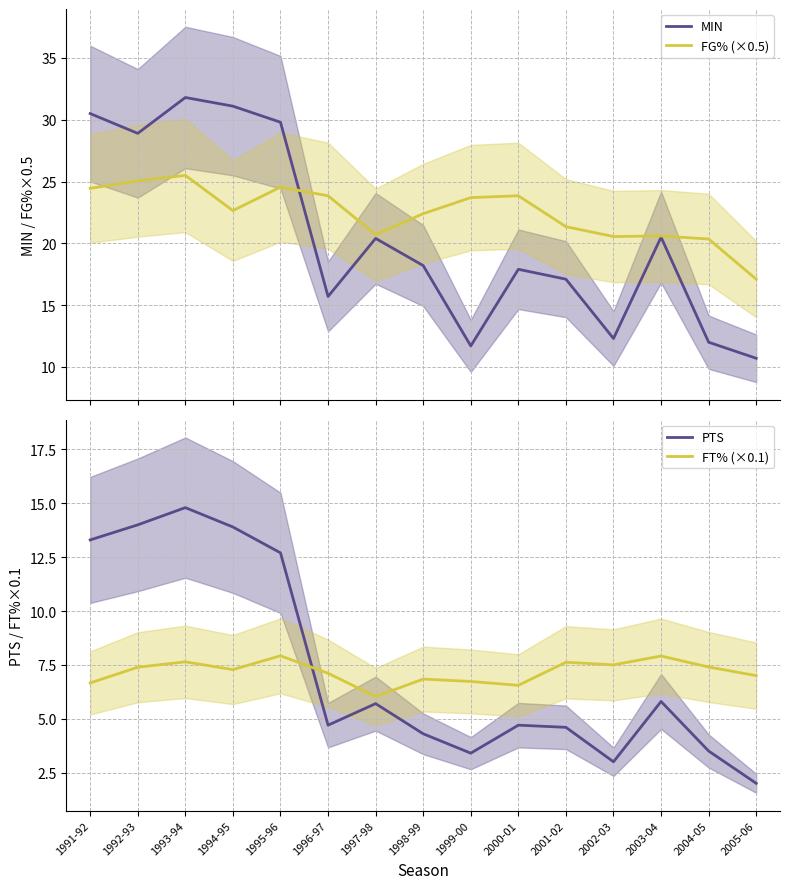

Reading left to right, extract all data points from this chart.

MIN: 30.5	28.9	31.8	31.1	29.8	15.7	20.4	18.2	11.7	17.9	17.1	12.3	20.5	12.0	10.7
FG% (×0.5): 24.4	25.1	25.5	22.6	24.6	23.9	20.7	22.4	23.7	23.9	21.4	20.6	20.6	20.4	17.1
PTS: 13.3	14.0	14.8	13.9	12.7	4.7	5.7	4.3	3.4	4.7	4.6	3.0	5.8	3.5	2.0
FT% (×0.1): 6.7	7.4	7.6	7.3	7.9	7.1	6.0	6.8	6.7	6.6	7.6	7.5	7.9	7.4	7.0